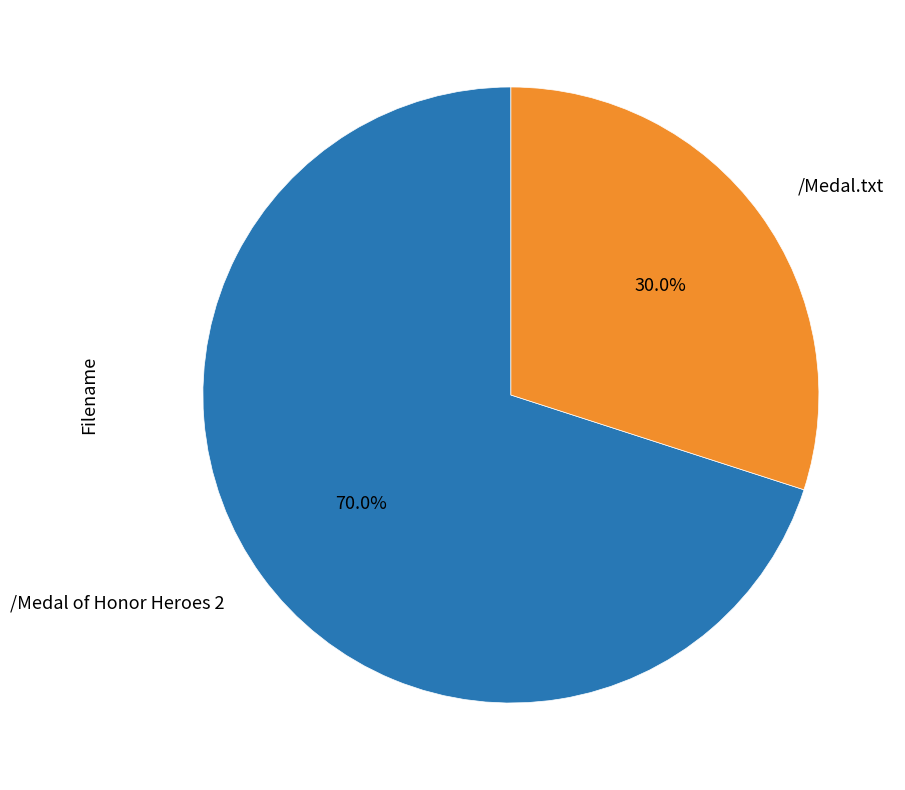

Rank the categories by value from lowest to highest.

/Medal.txt, /Medal of Honor Heroes 2